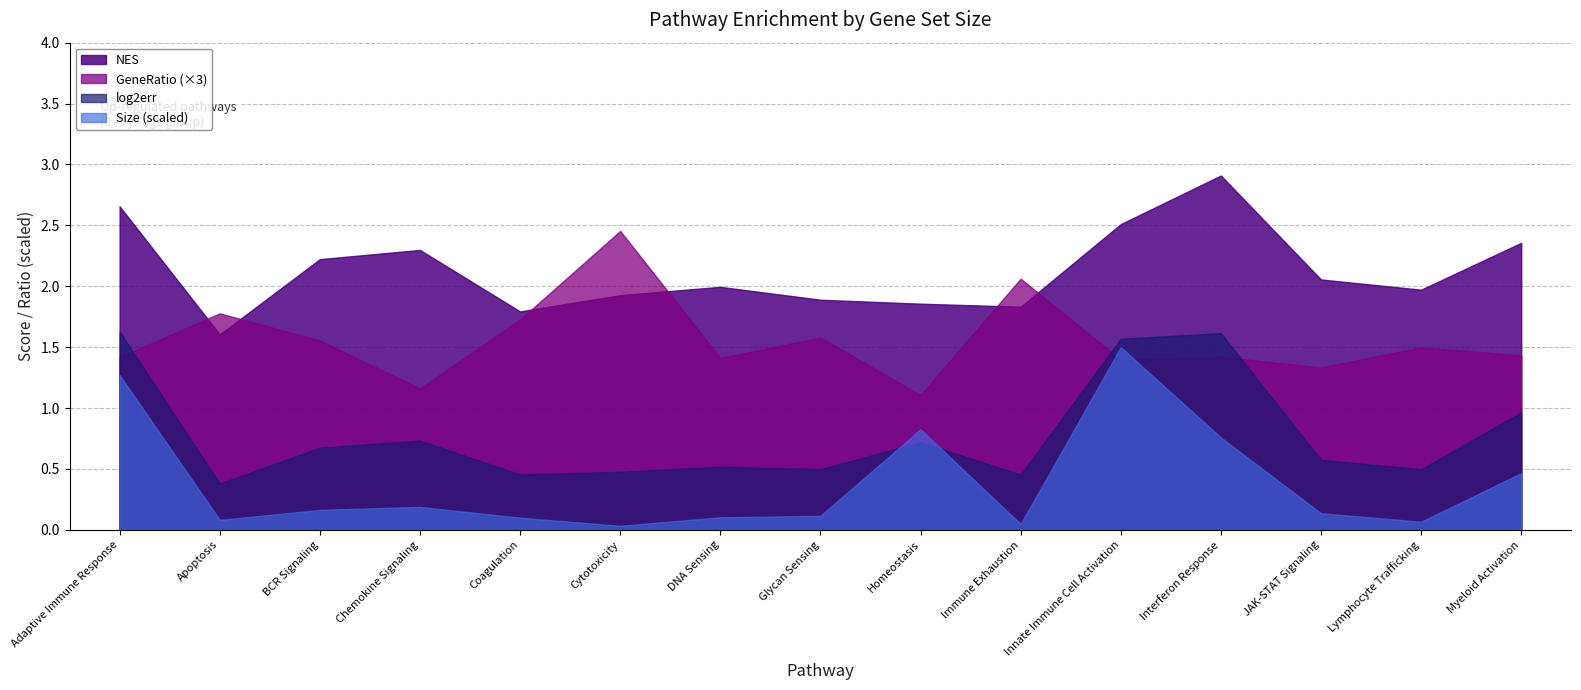

Which series has the largest total across all categories?

NES